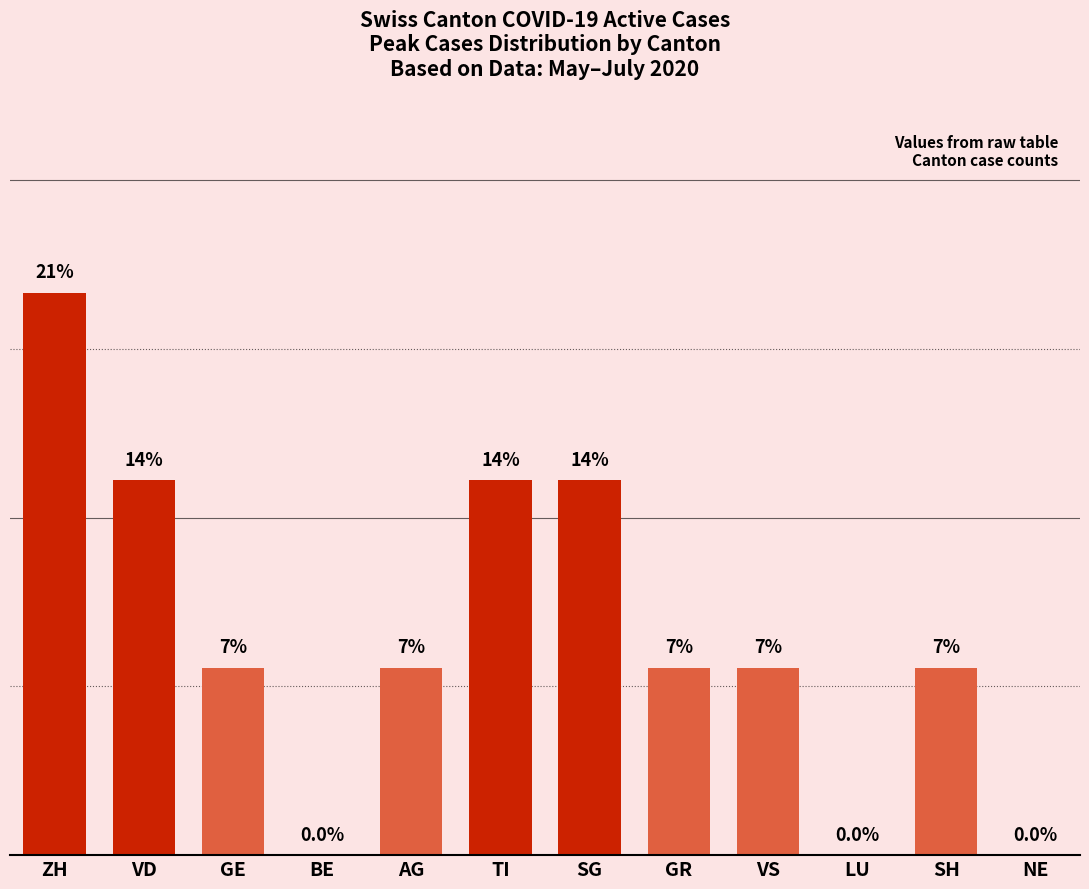

Which category has the lowest value across all series?

BE